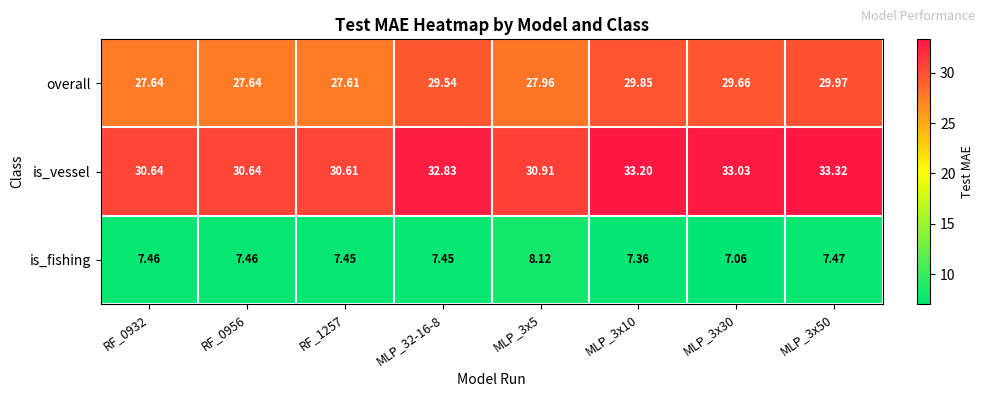

Which series changed the most between RF_0956 and MLP_32-16-8?

is_vessel